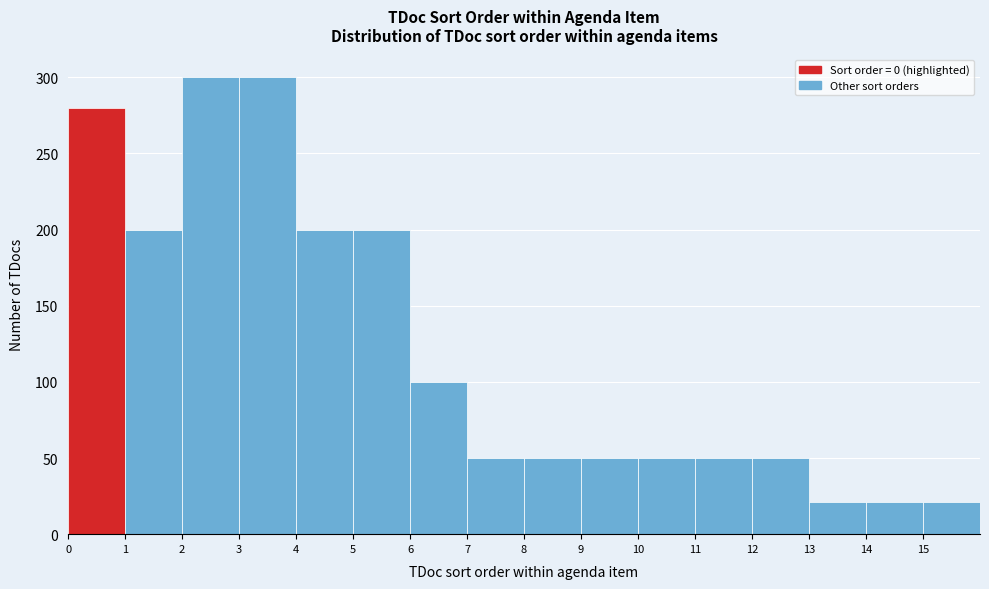

What is the height of the bar covering 14 to 15 on the x-axis? The values are not printed on the chart, so give them approximately, as read against the axis.

20